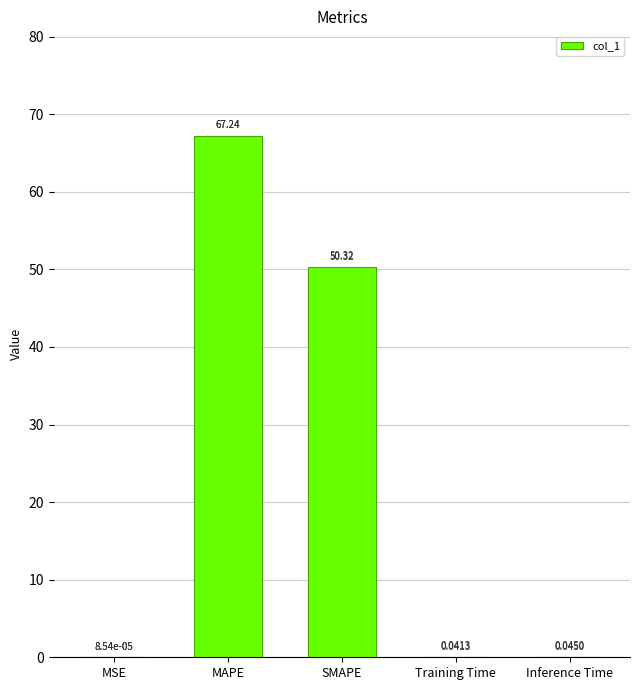

What is the change in value from SMAPE to Training Time?

-50.3